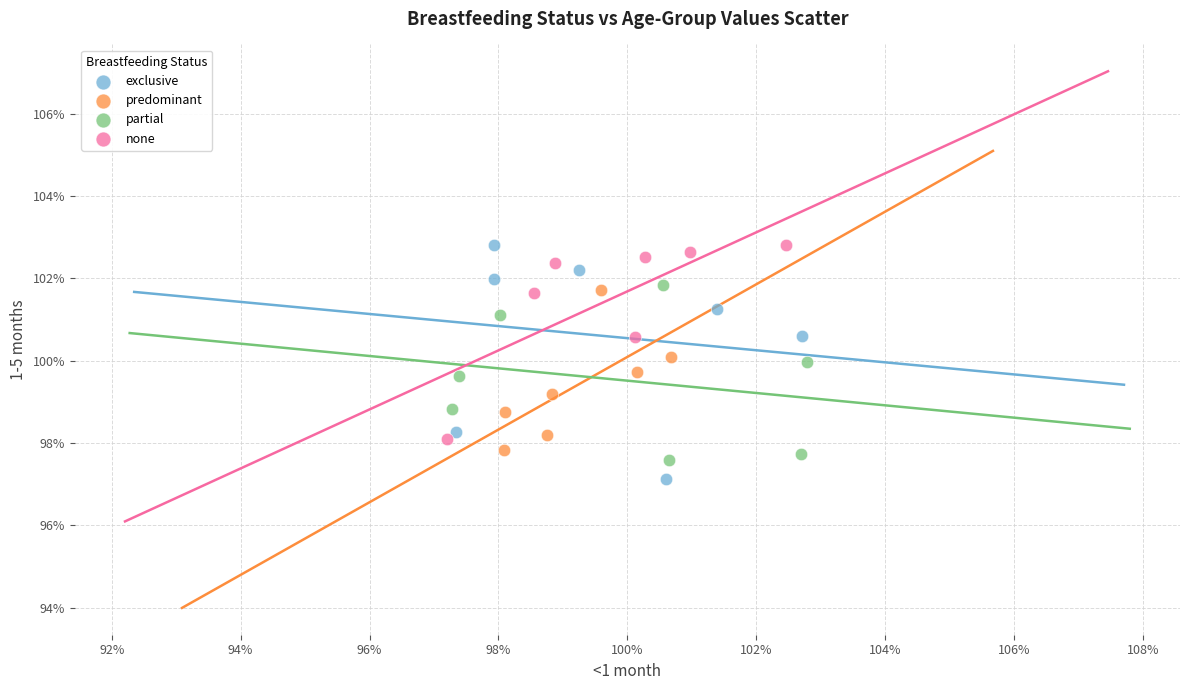

What are all the series names shown in the legend?

exclusive, predominant, partial, none